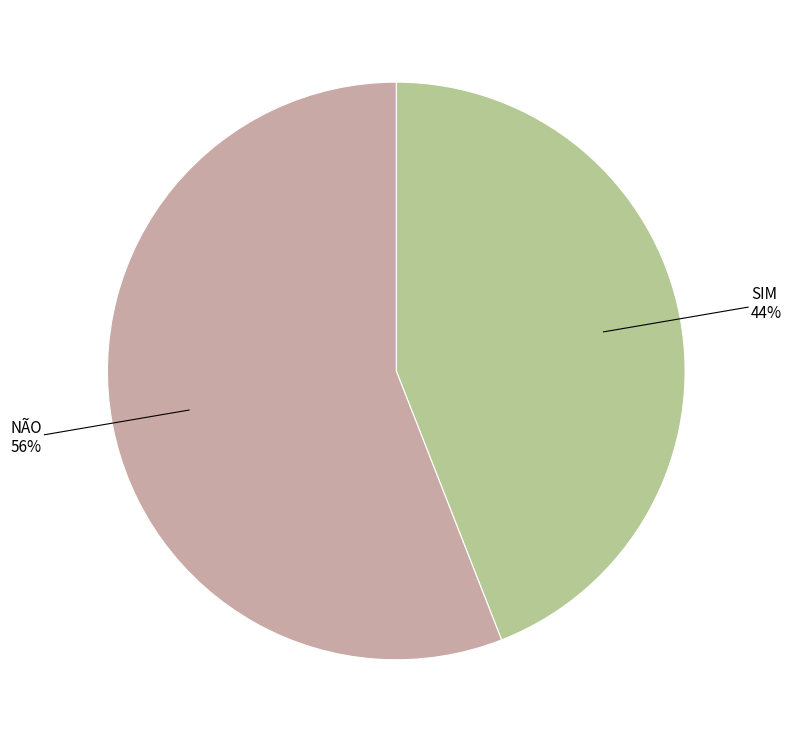

To the nearest percent, what is the difference between the largest and smallest slice percentages?

12%